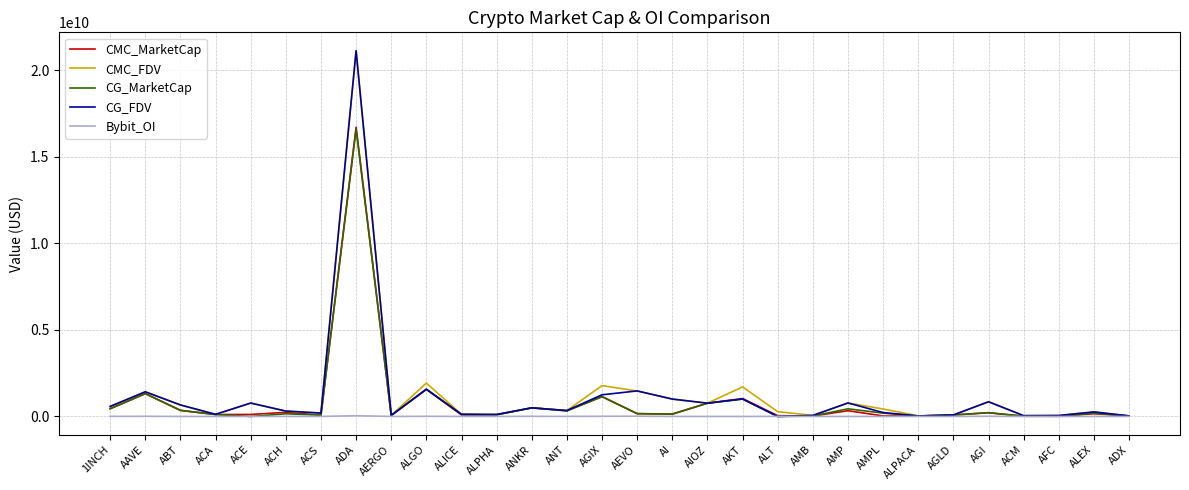

The CMC_FDV series shows 2633162822.2 at AEVO. True or false?

False